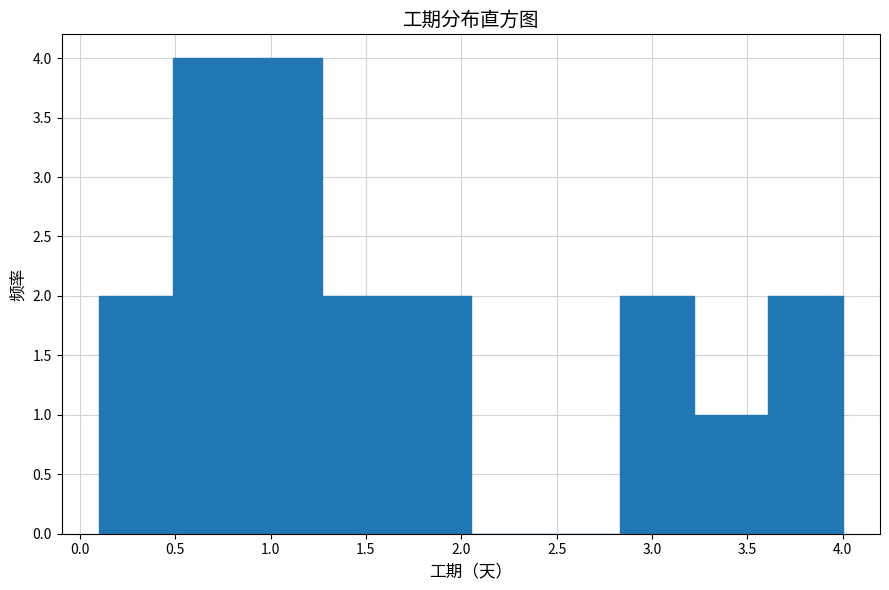

Reading left to right, transcribe this chart: for each bar, give the range it covers on the x-axis and its height. Neither the bar edges nor the heights are printed on the chart, so give them approximately, as read against the axes.

0.10 to 0.49: 2
0.49 to 0.88: 4
0.88 to 1.27: 4
1.27 to 1.66: 2
1.66 to 2.05: 2
2.05 to 2.44: 0
2.44 to 2.83: 0
2.83 to 3.22: 2
3.22 to 3.61: 1
3.61 to 4.00: 2